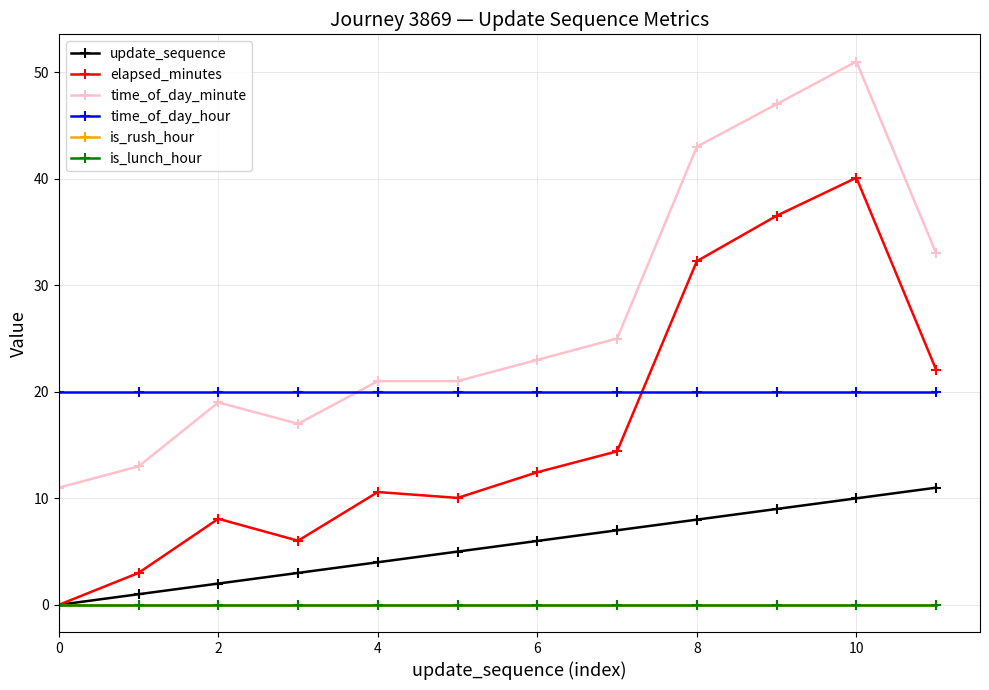

Reading left to right, extract all data points from this chart.

update_sequence: 0.0	1.0	2.0	3.0	4.0	5.0	6.0	7.0	8.0	9.0	10.0	11.0
elapsed_minutes: 0.0	3.0	8.1	6.0	10.6	10.0	12.4	14.4	32.3	36.5	40.1	22.1
time_of_day_minute: 11.0	13.0	19.0	17.0	21.0	21.0	23.0	25.0	43.0	47.0	51.0	33.0
time_of_day_hour: 20.0	20.0	20.0	20.0	20.0	20.0	20.0	20.0	20.0	20.0	20.0	20.0
is_rush_hour: 0.0	0.0	0.0	0.0	0.0	0.0	0.0	0.0	0.0	0.0	0.0	0.0
is_lunch_hour: 0.0	0.0	0.0	0.0	0.0	0.0	0.0	0.0	0.0	0.0	0.0	0.0